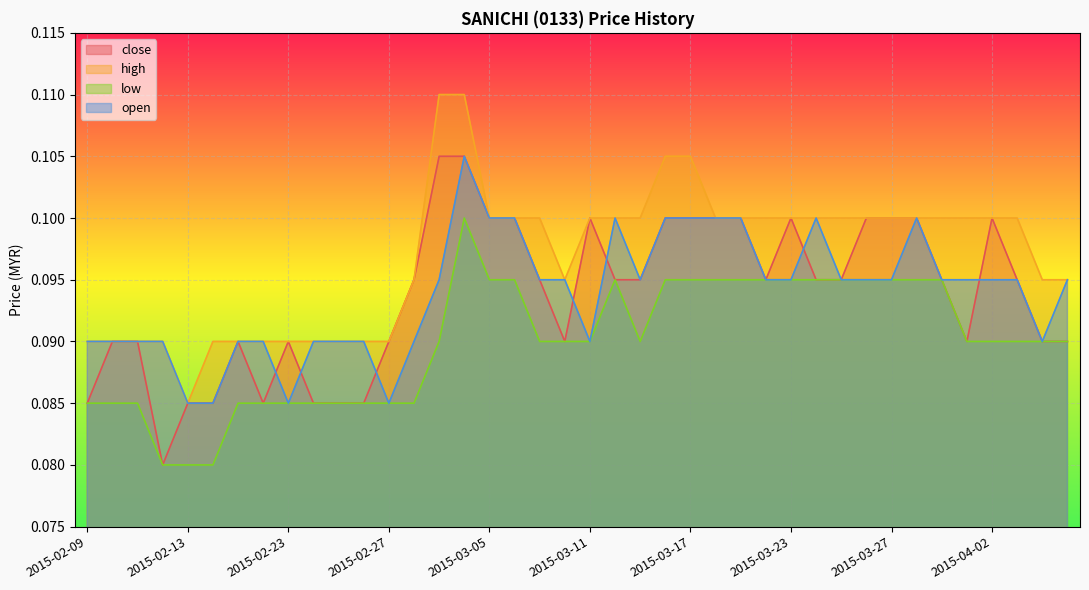

The open series shows 0.1 at 2015-02-23. True or false?

False